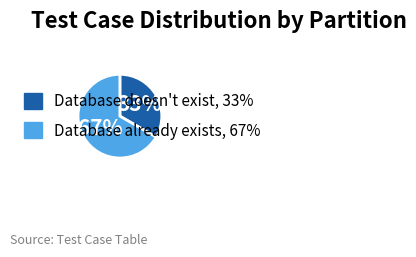

To the nearest percent, what percentage of the pie is Database already exists?

67%